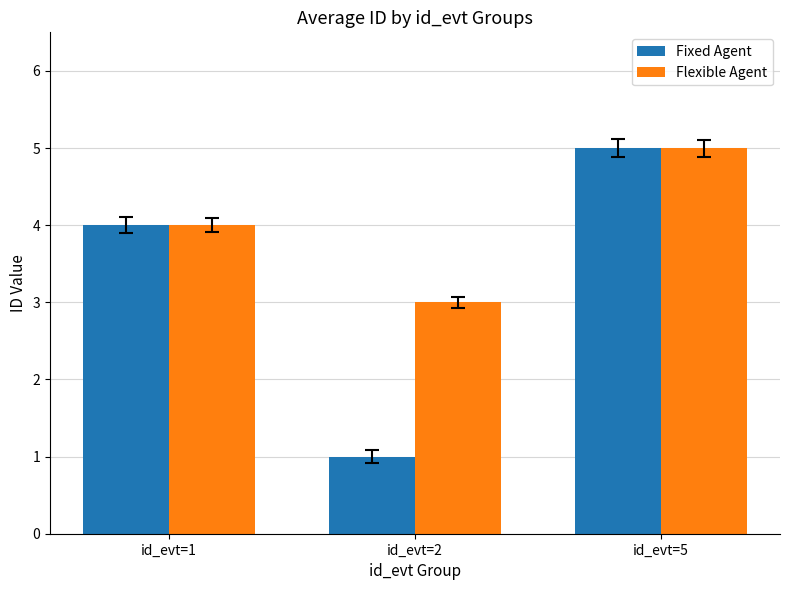

Which category has the lowest value across all series?

id_evt=2